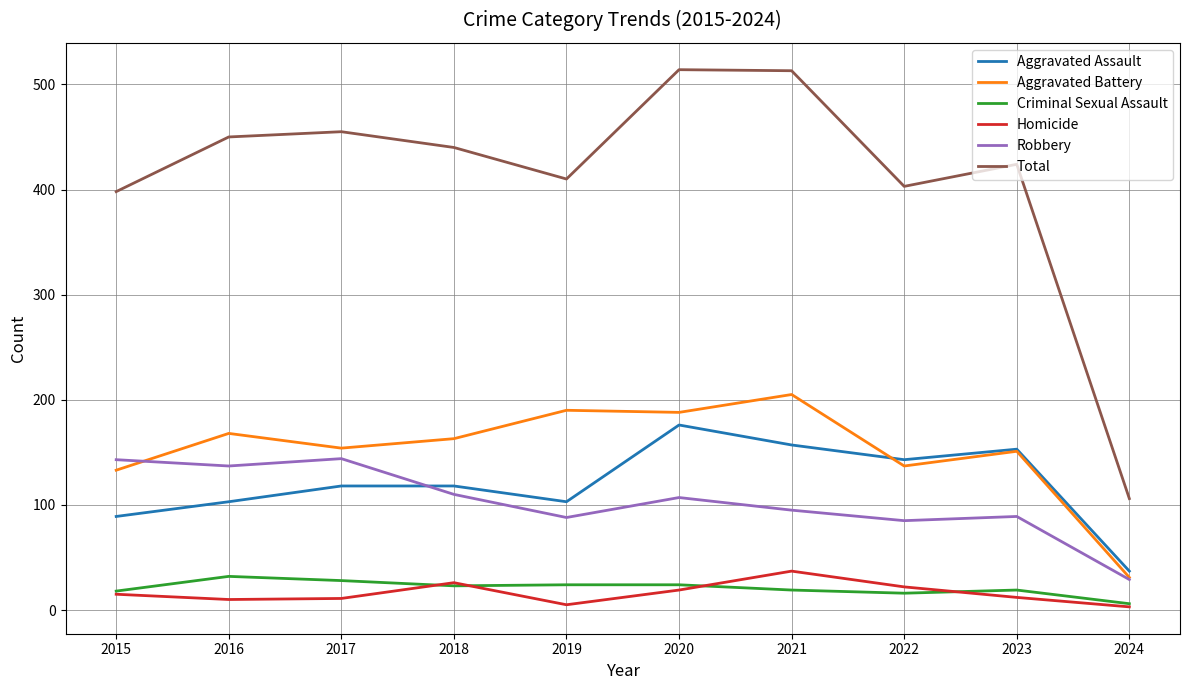

What is the lowest value of the Total series?

106